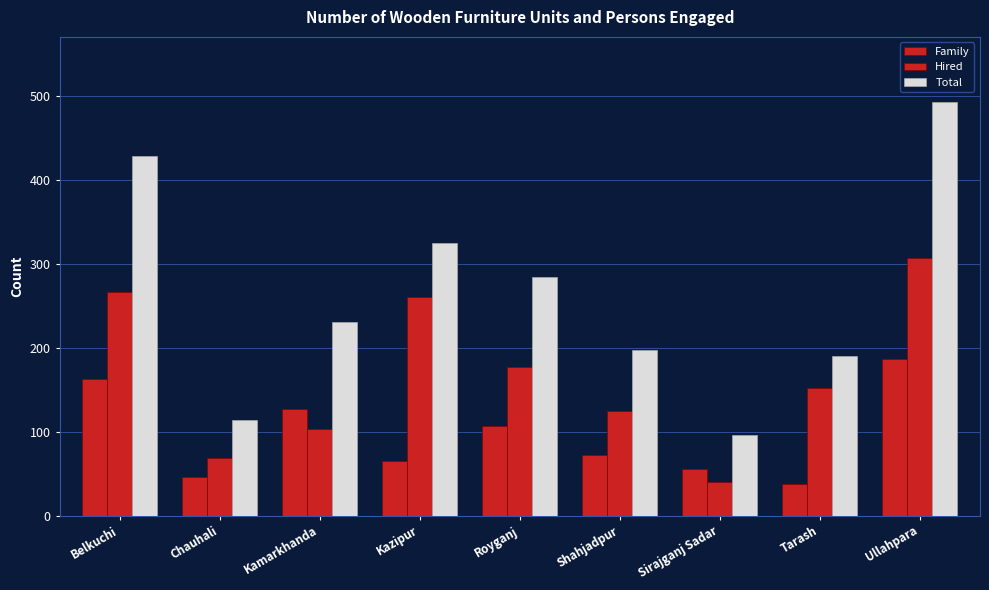

What is the total value across all series at Kazipur?

650